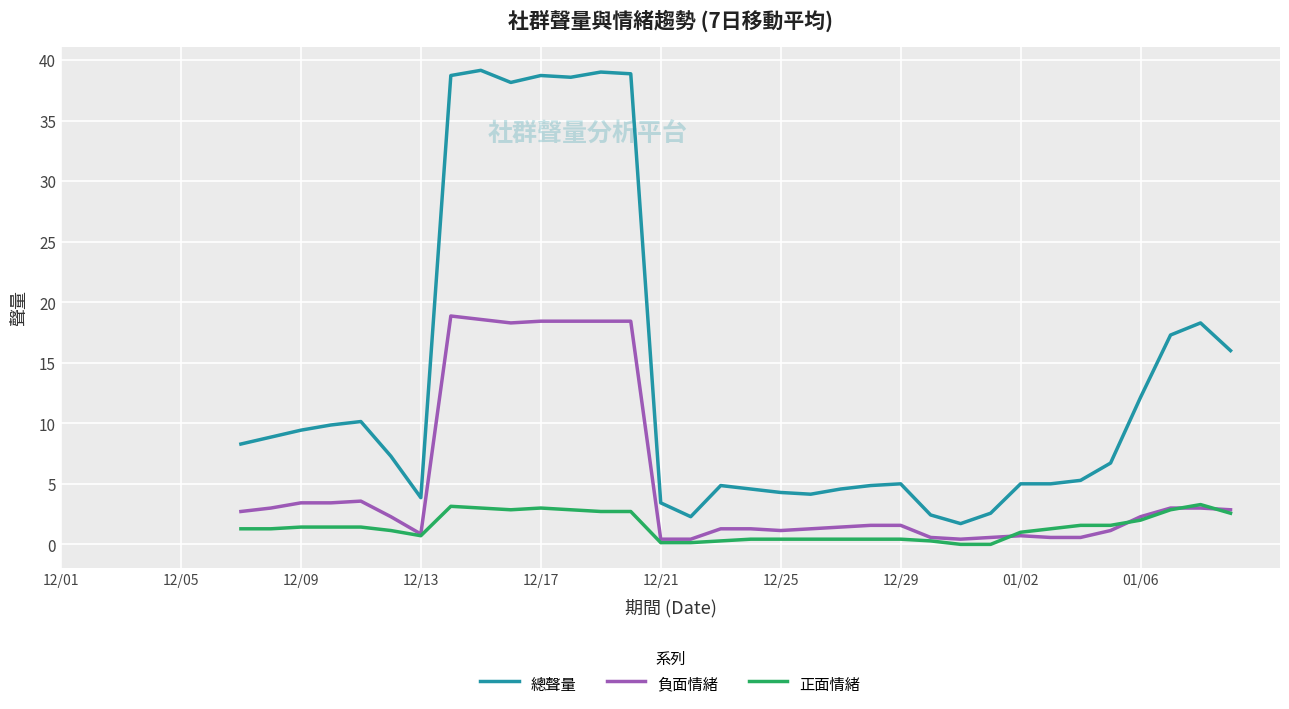

Is it true that 負面情緒 equals 5.2 at 12/09?

False